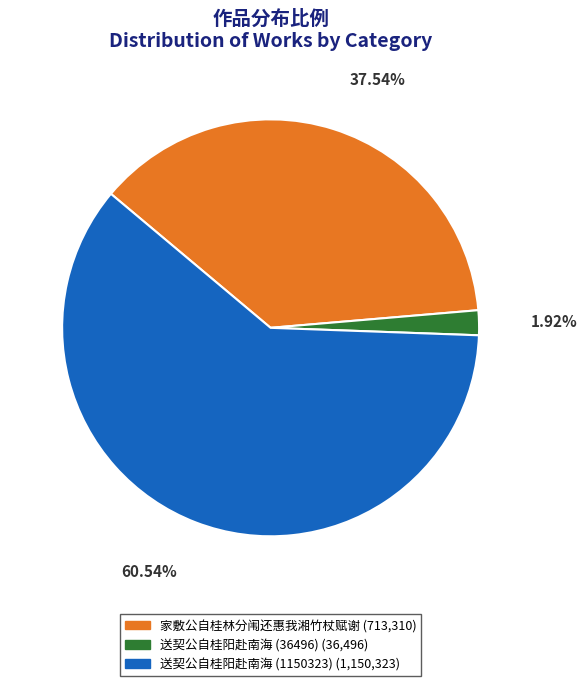

Between 家敷公自桂林分闱还惠我湘竹杖赋谢 and 送契公自桂阳赴南海 (36496), which is larger?

家敷公自桂林分闱还惠我湘竹杖赋谢